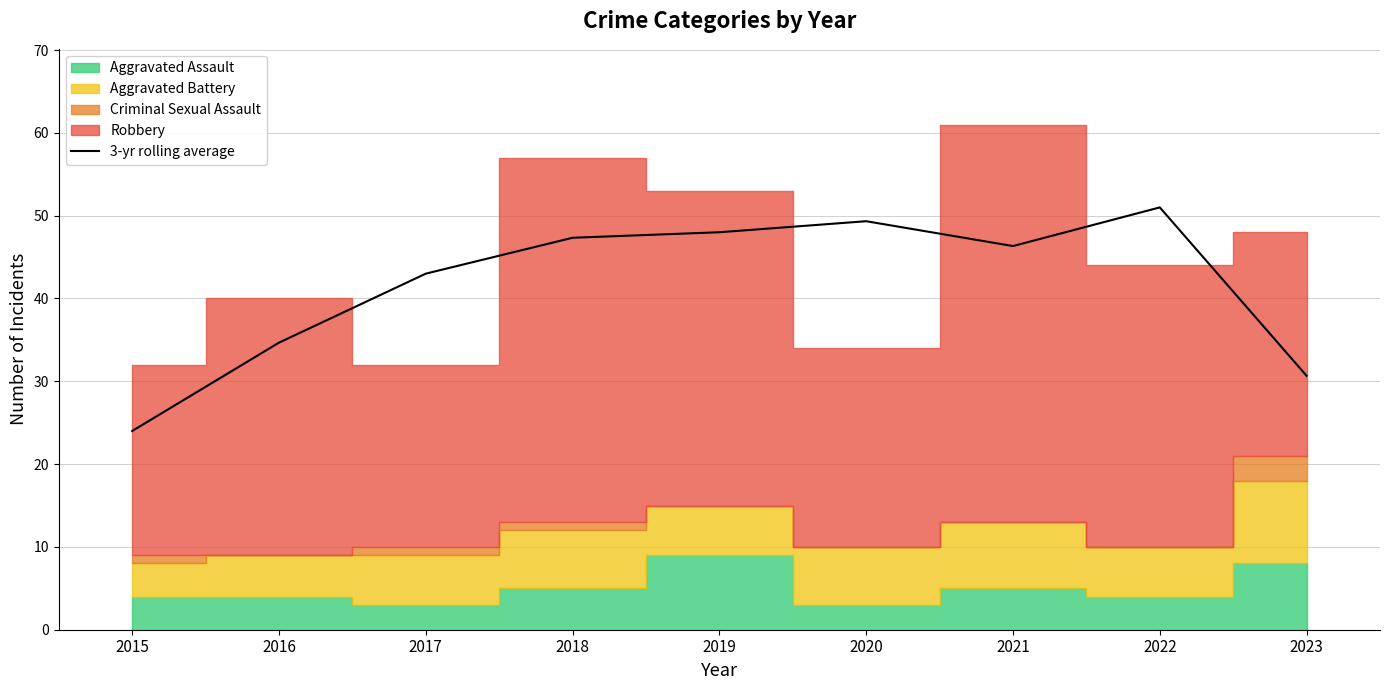

What is the ratio of the value at 2021 to the value at 2023?

1.5